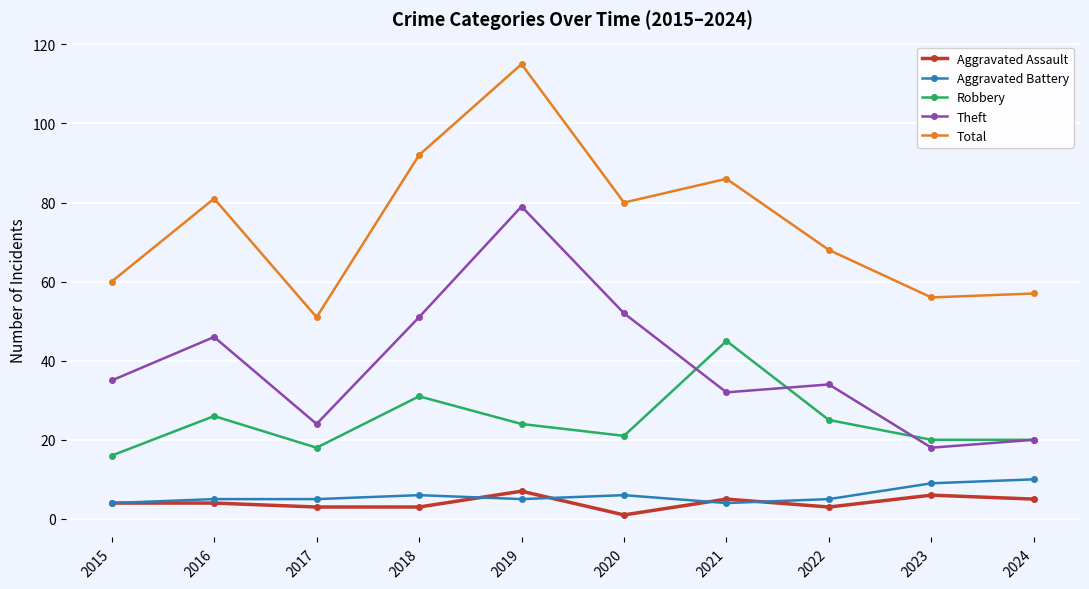

Is the value of Aggravated Battery at 2017 greater than the value of Robbery at 2024?

No